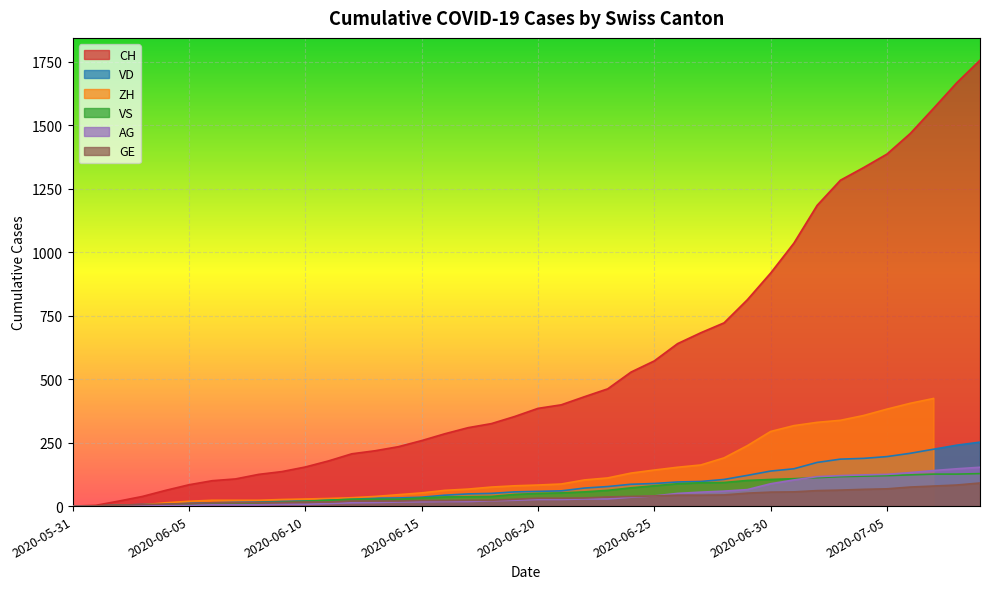

The GE series shows 14 at 2020-06-09. True or false?

True